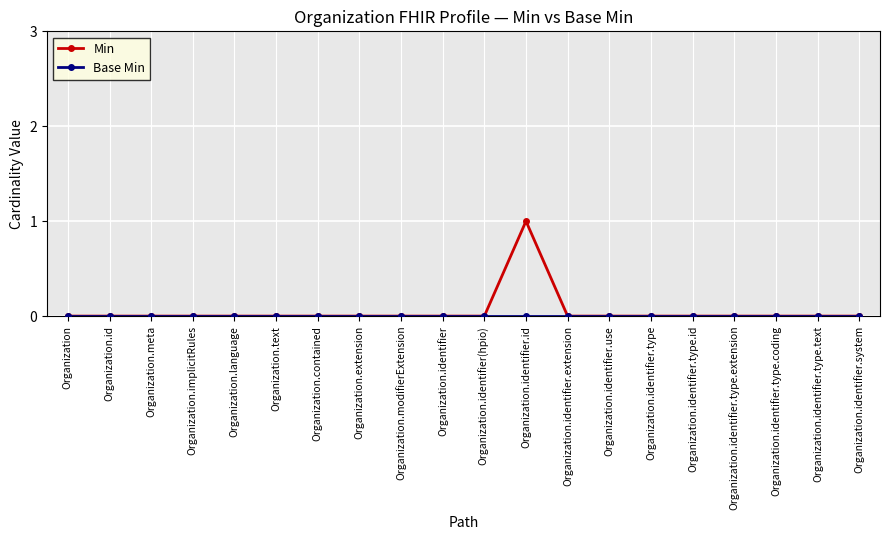

At which category is the sum across all series the highest?

Organization.identifier.id